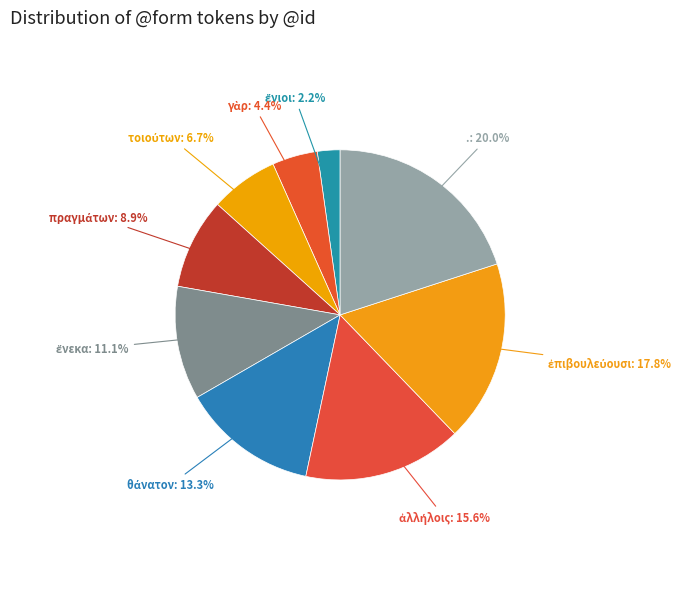

Which slice is the largest?

.